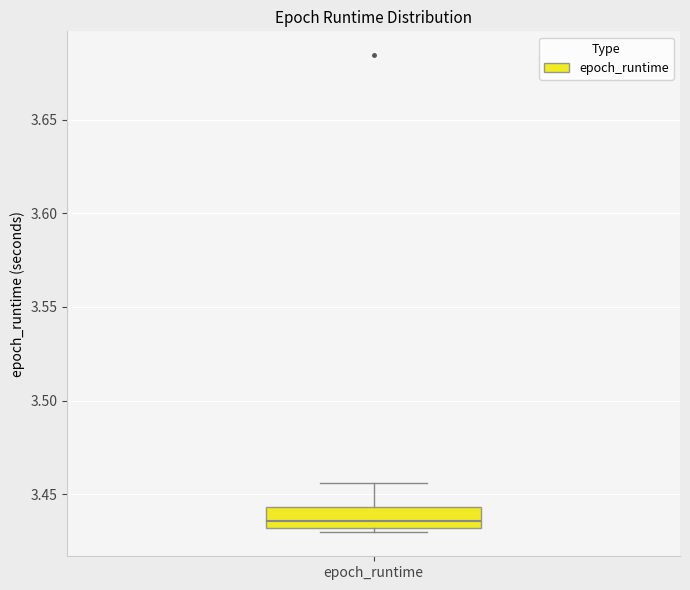

Read this box plot against the y-axis: the position of the median line, the range covered by the box, and the ends of both whiskers. The values are not printed on the chart, so give them approximately, as read against the axis.

median 3.435, box 3.430 to 3.445, whiskers 3.430 (just below the box's lower edge) to 3.455